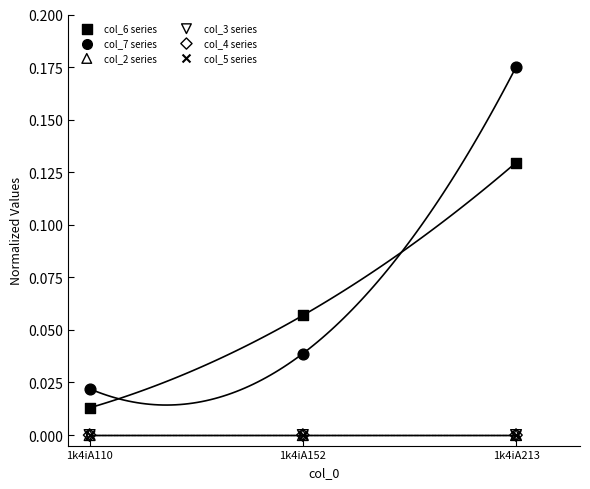

Which series has the largest Y range (max minus min)?

col_7 series